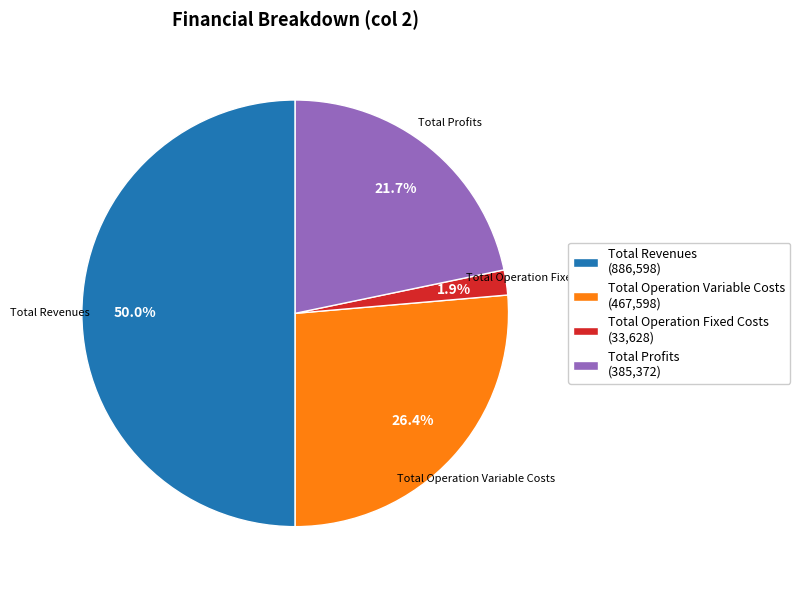

Rank the categories by value from highest to lowest.

Total Revenues (886,598), Total Operation Variable Costs (467,598), Total Profits (385,372), Total Operation Fixed Costs (33,628)